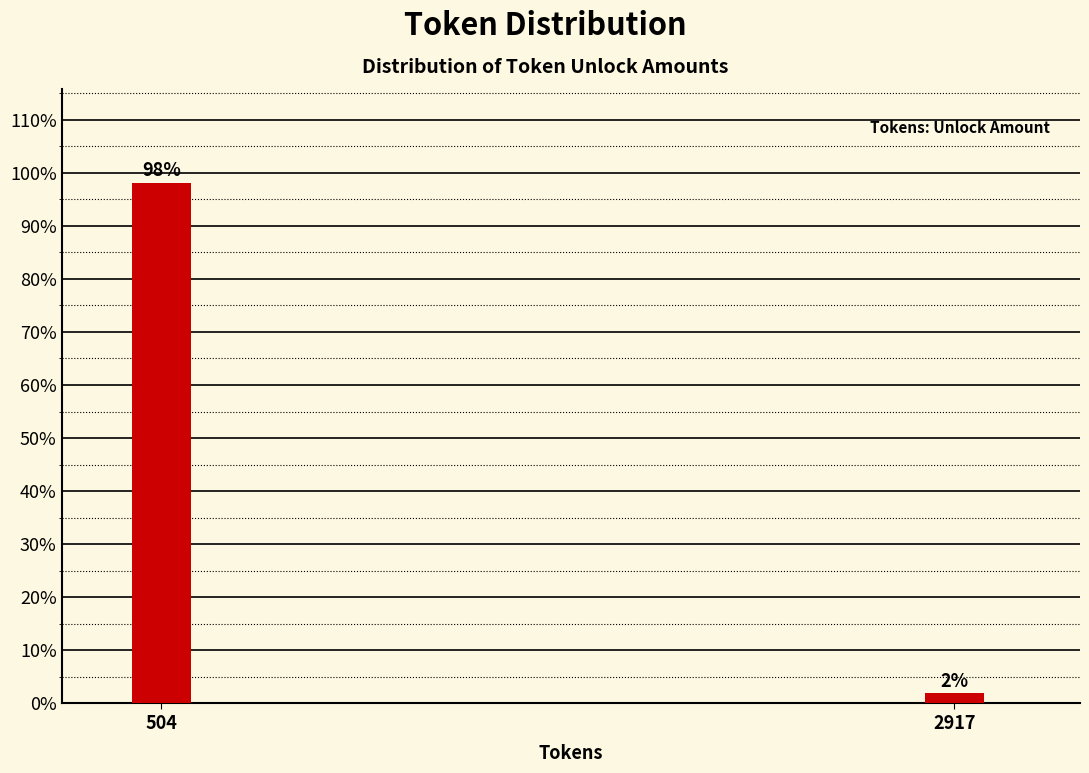

At which category does the chart reach its peak across all series?

504